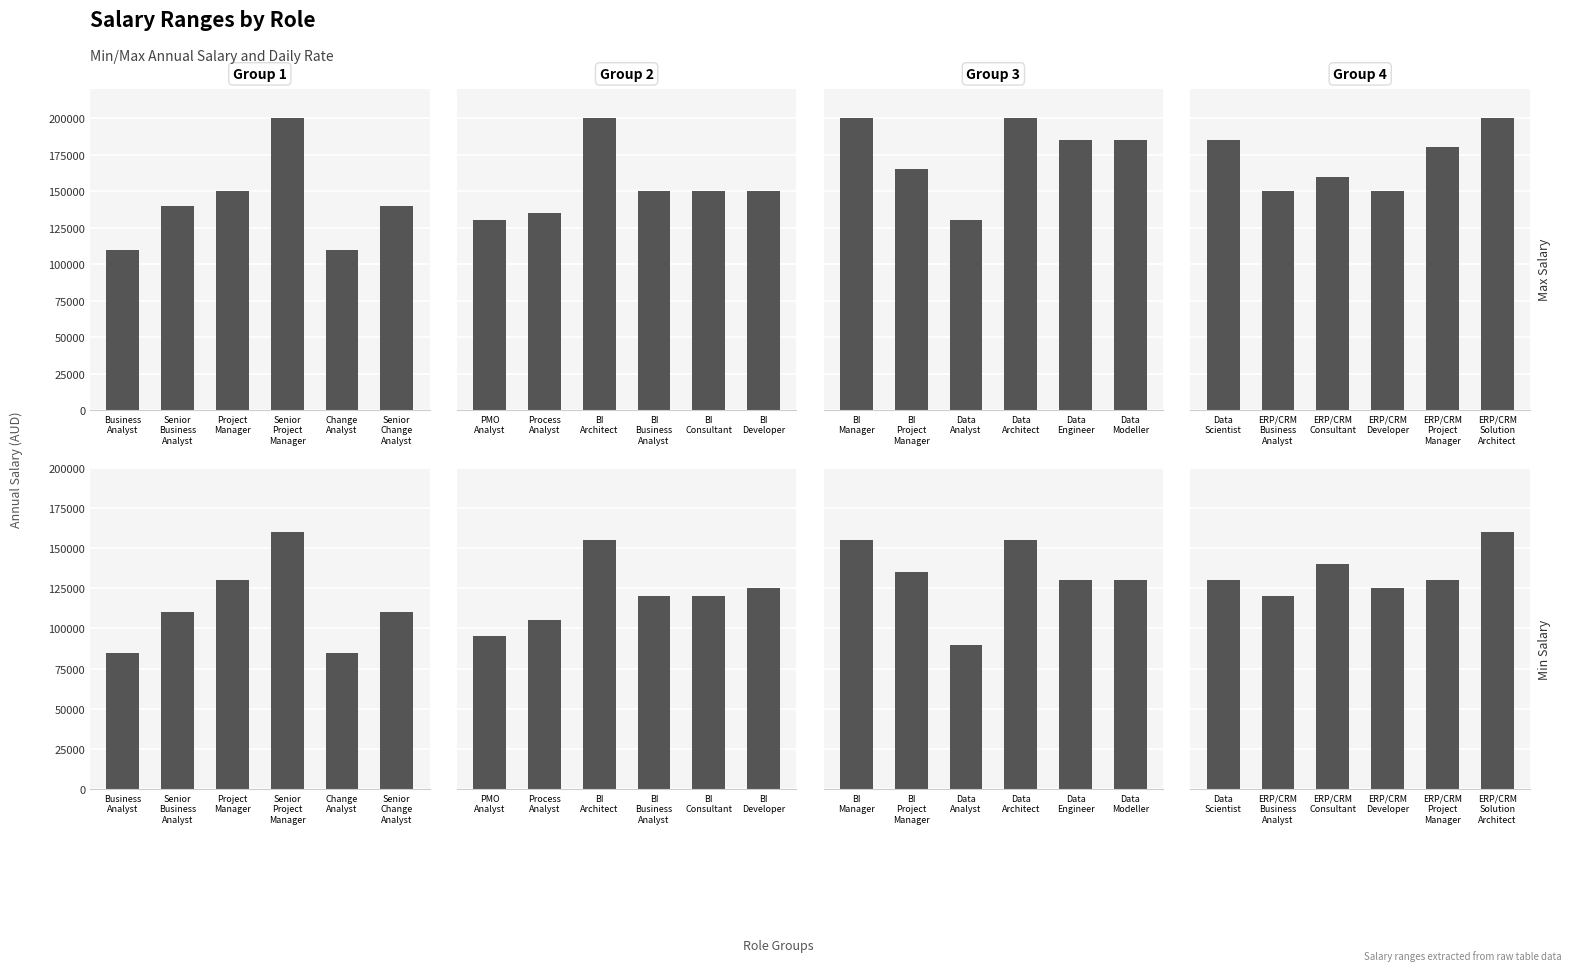

What position from the left is ERP/CRM Project Manager?

5